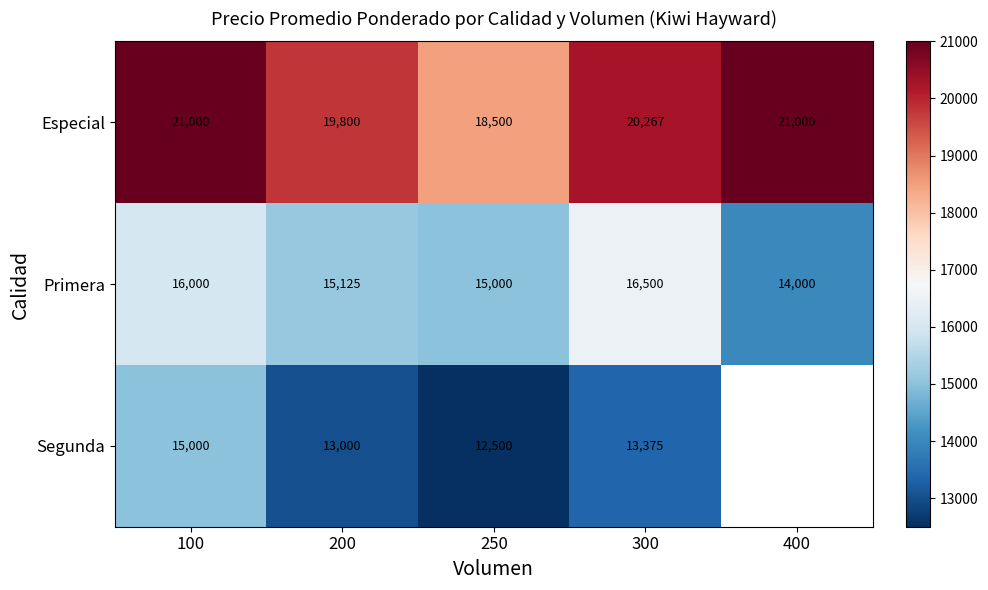

Rank the series at 300 from highest to lowest value.

Especial, Primera, Segunda